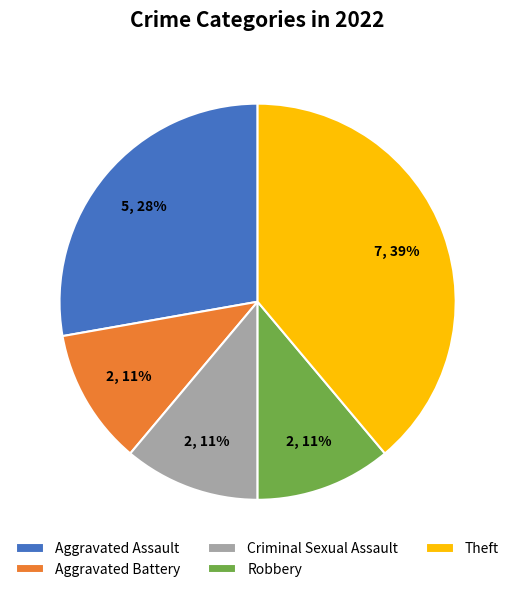

To the nearest percent, what is the difference between the largest and smallest slice percentages?

28%